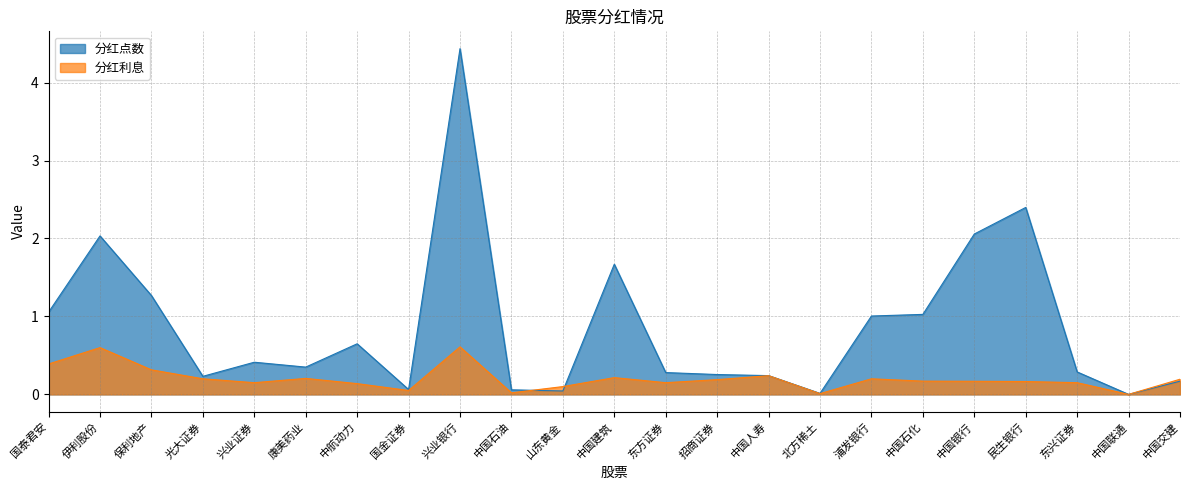

Read the 分红利息 value at 中国建筑.

0.2